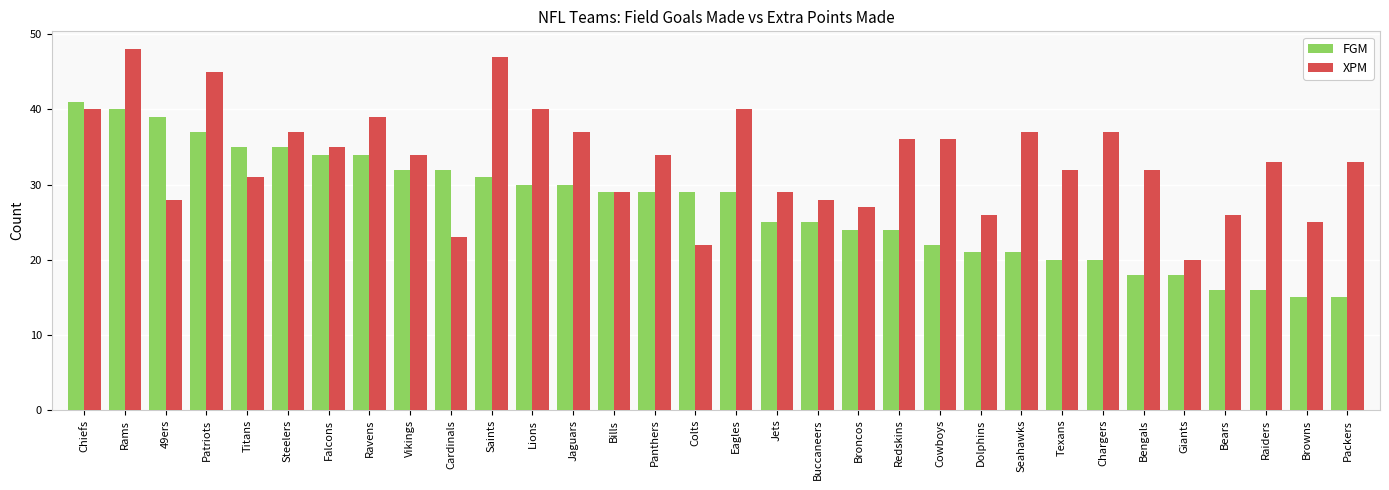

At which category is the sum across all series the highest?

Rams